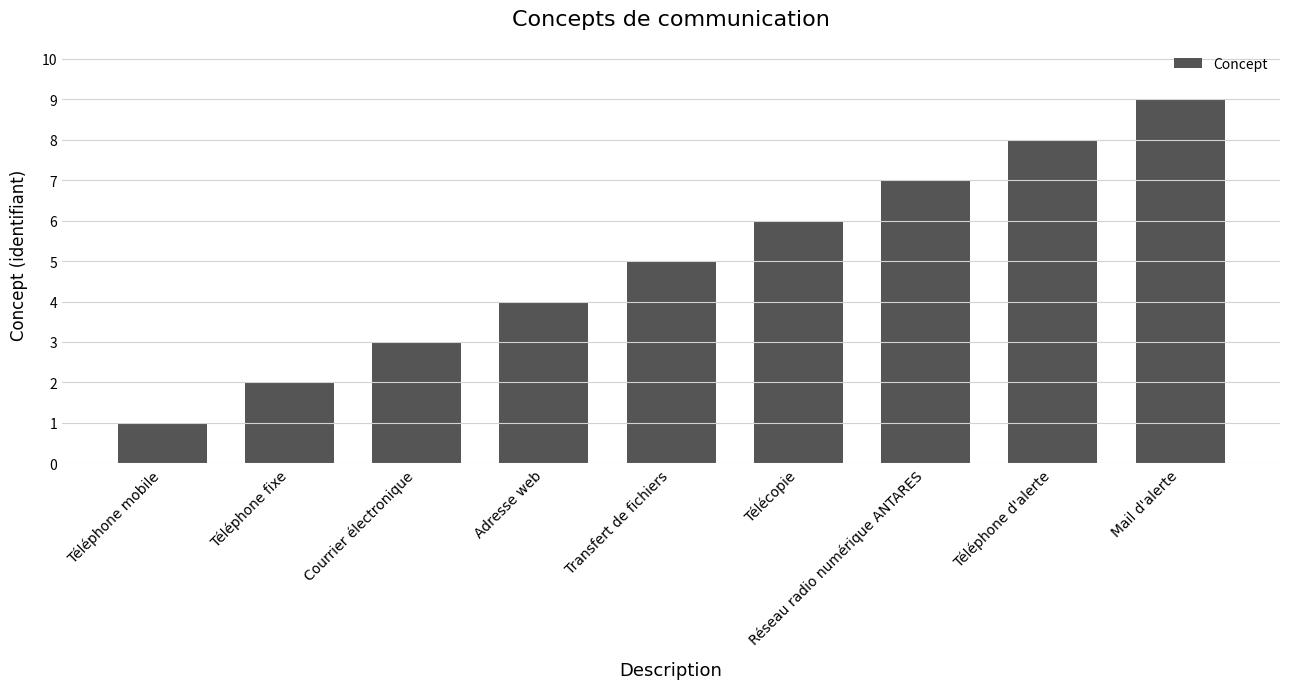

The value at Transfert de fichiers is 2. True or false?

False